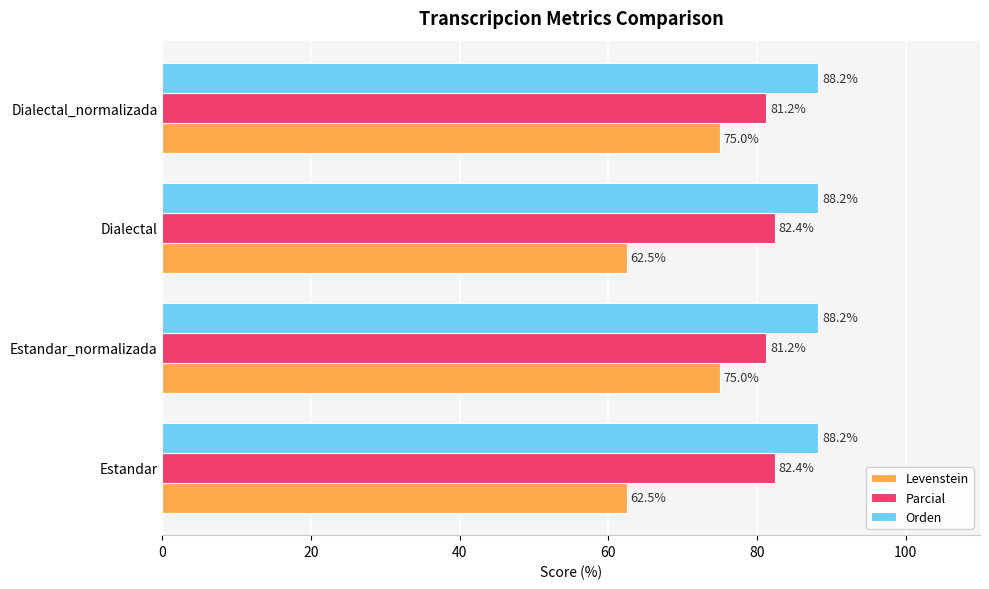

Between Estandar_normalizada and Dialectal, which series saw the biggest shift?

Levenstein